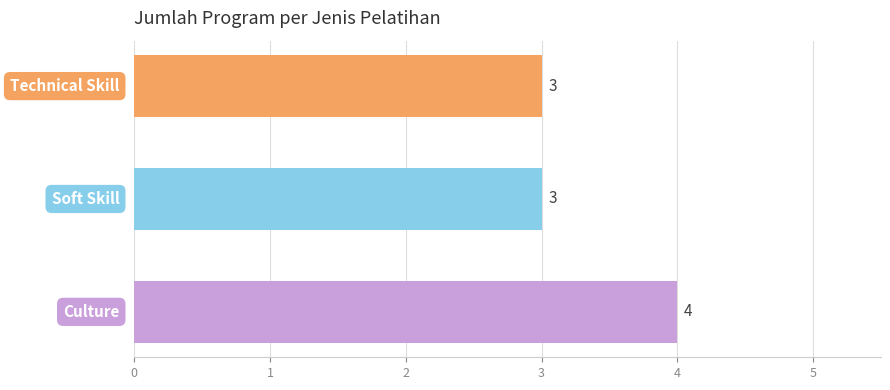

How many bars are there in total?

3